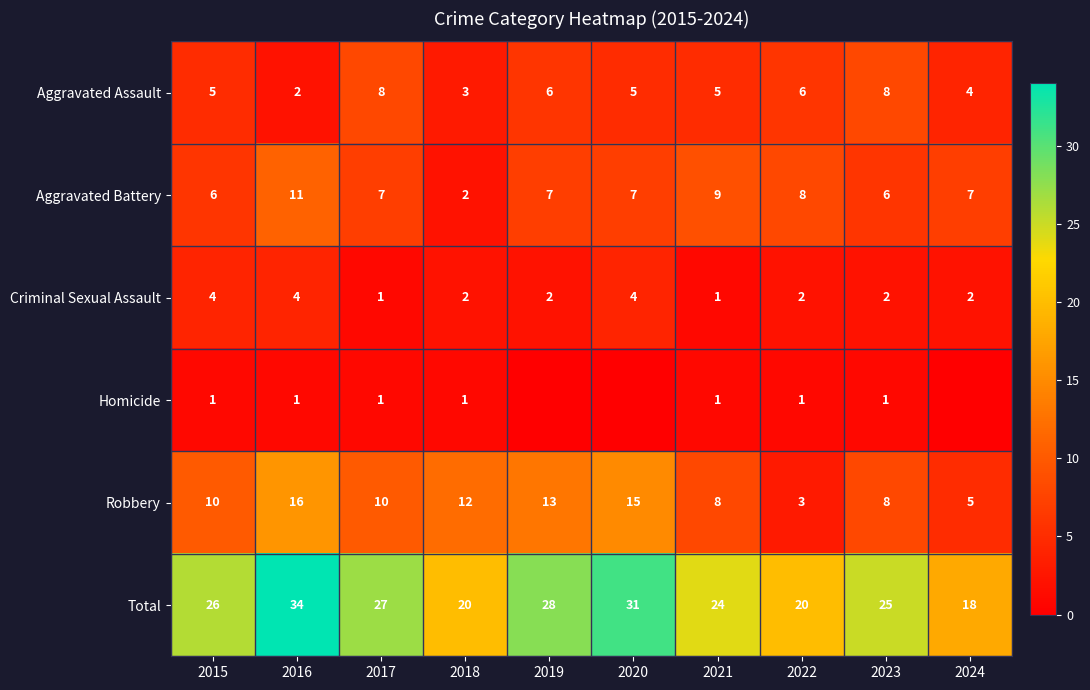

The value of Robbery at 2022 is 3. True or false?

True